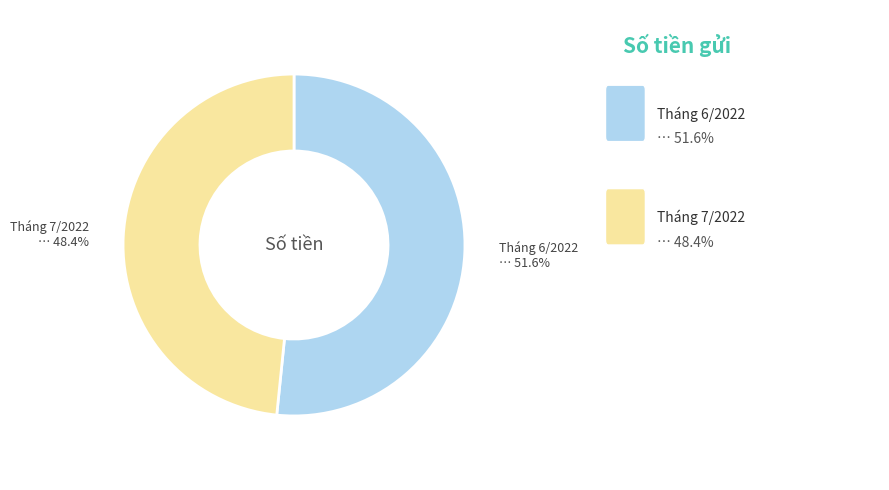

Which slice represents more than half of the pie?

Tháng 6/2022